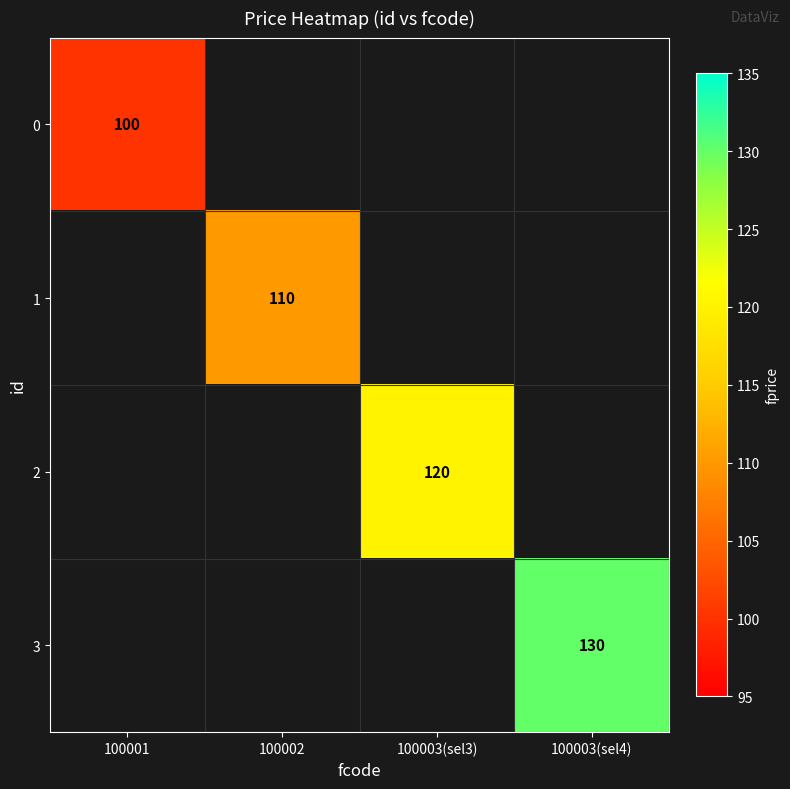

At 100001, list the series in order from smallest to largest.

0, 1, 2, 3